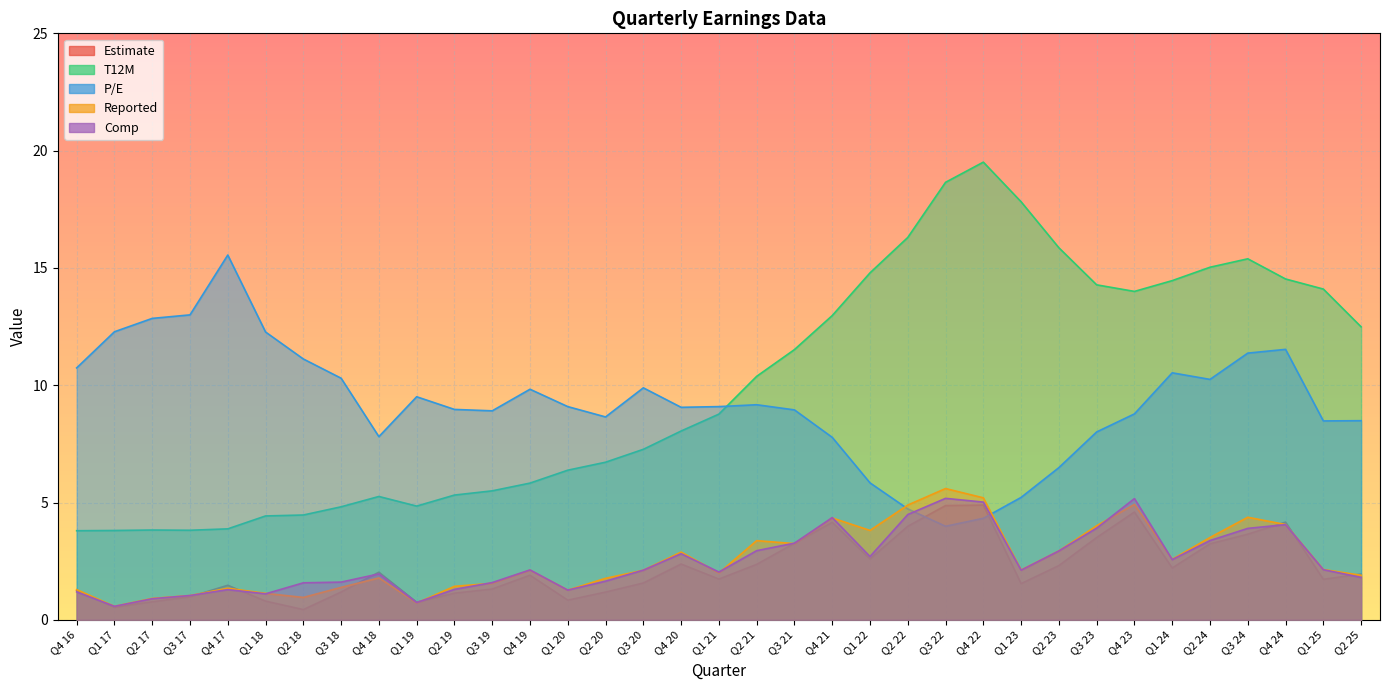

How many lines are shown in the chart?

5